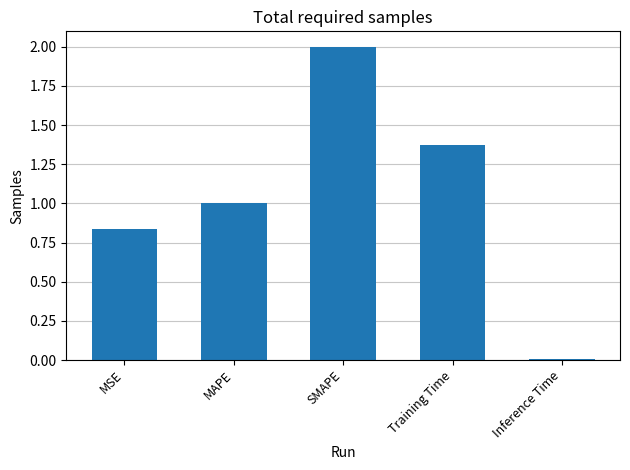

The value at MSE is 0.2. True or false?

False